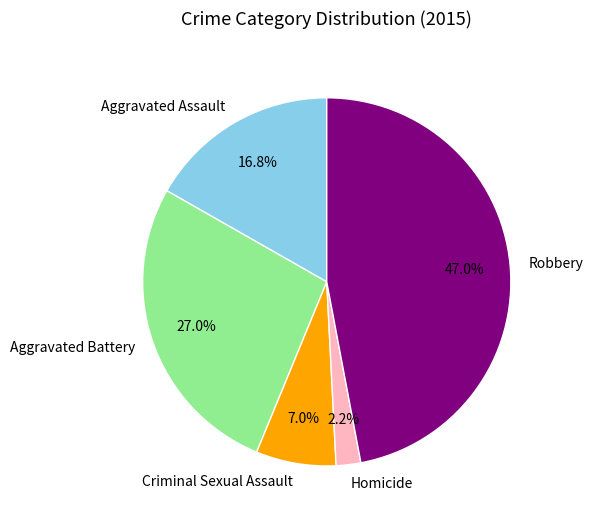

Is there a majority slice in this chart?

No